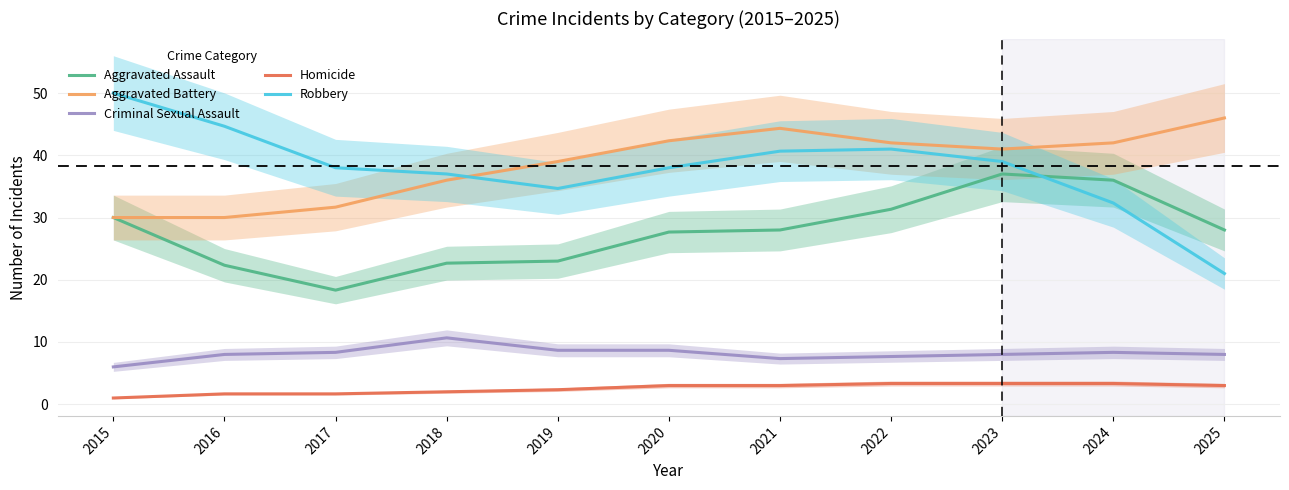

Between 2015 and 2021, which series saw the biggest shift?

Aggravated Battery